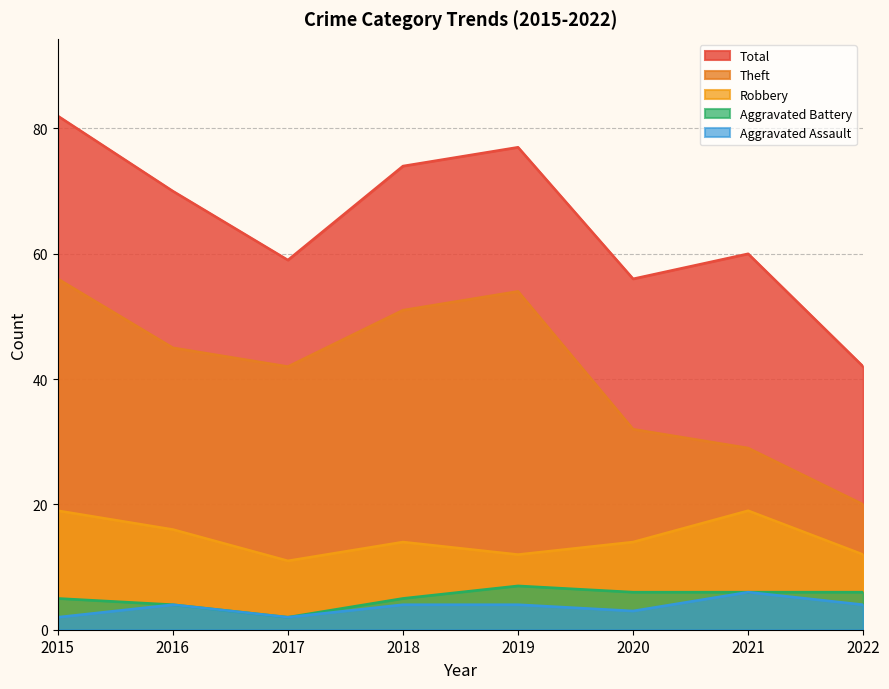

What are all the series names shown in the legend?

Total, Theft, Robbery, Aggravated Battery, Aggravated Assault